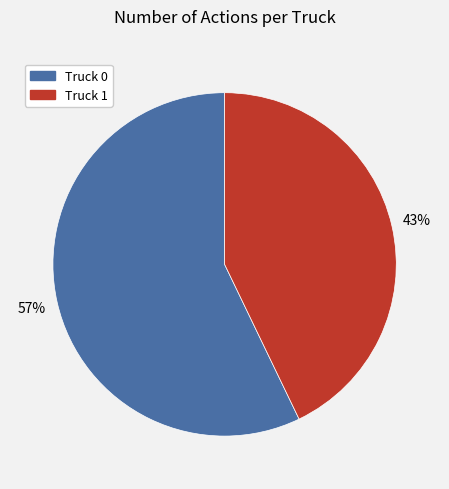

To the nearest percent, what is the difference between the largest and smallest slice percentages?

14%